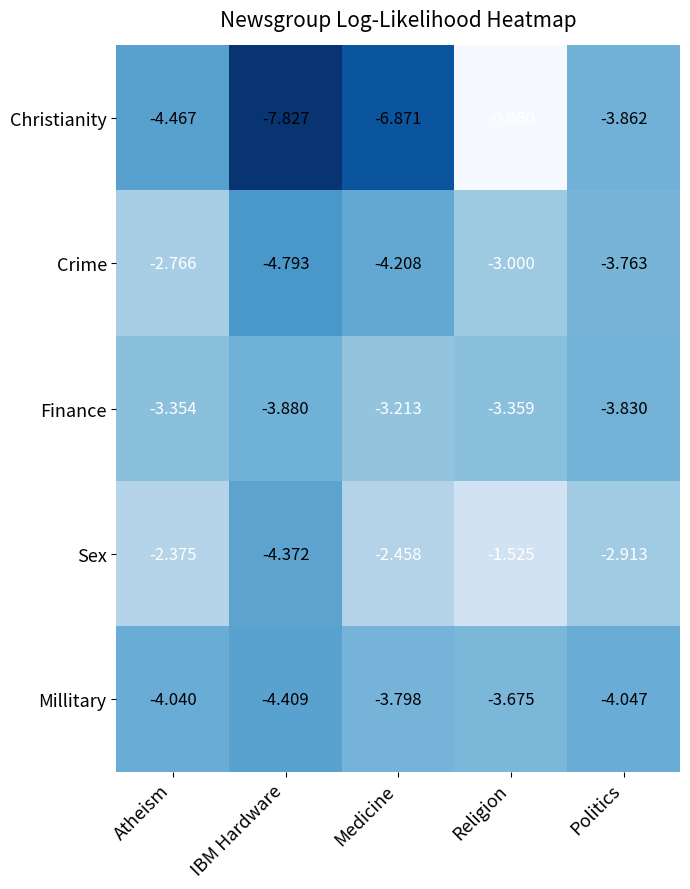

Which series changed the most between Atheism and Medicine?

Christianity